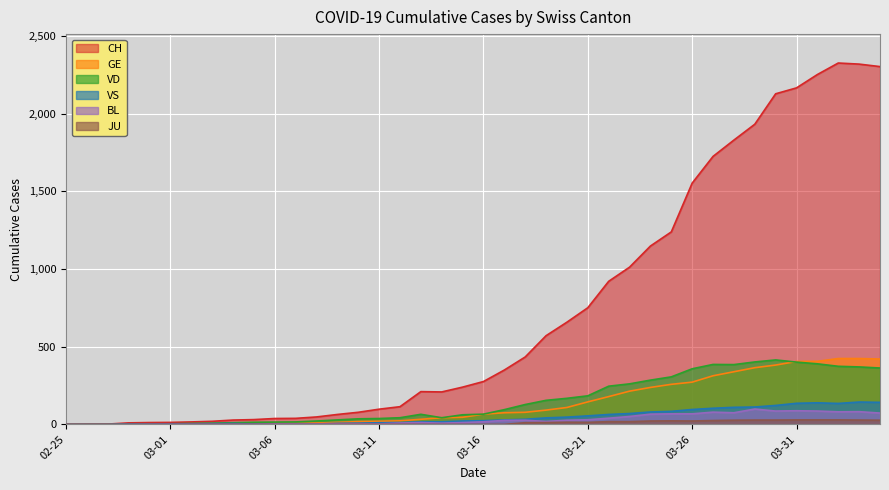

Which series has the largest total across all categories?

CH